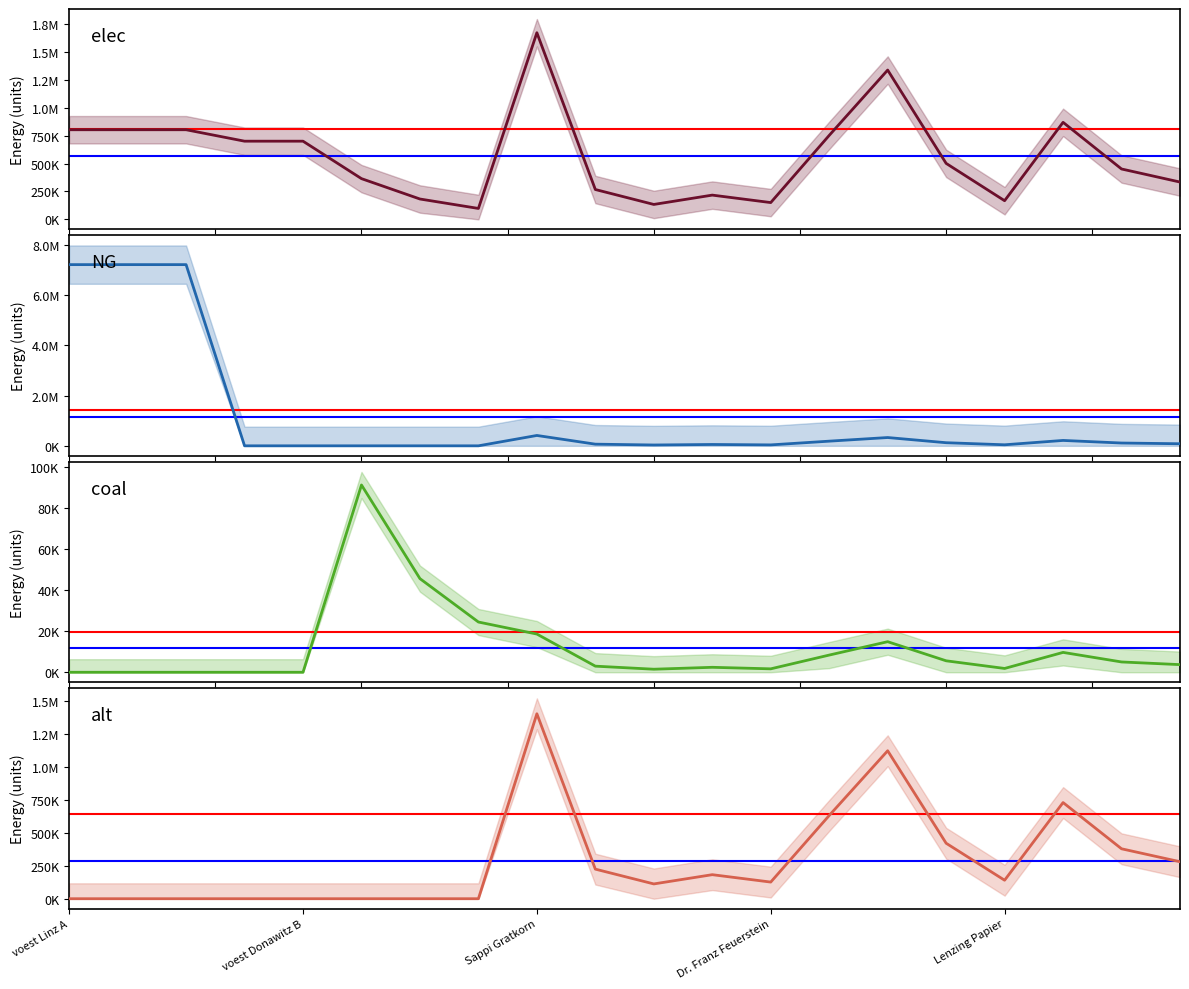

Which series has the largest range (max minus min)?

NG